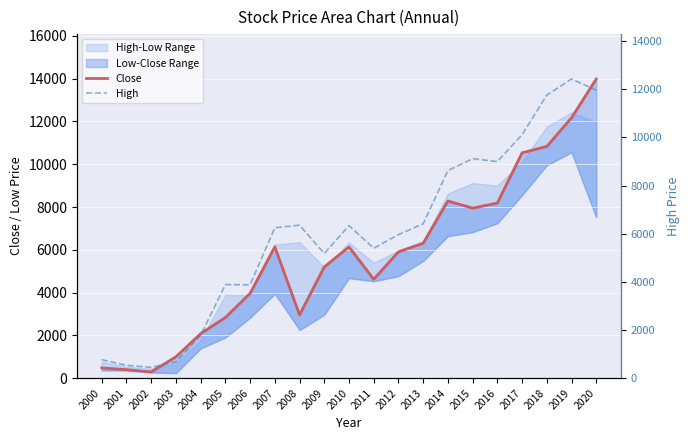

True or false: High has a value of 9804.4 at 2013.

False